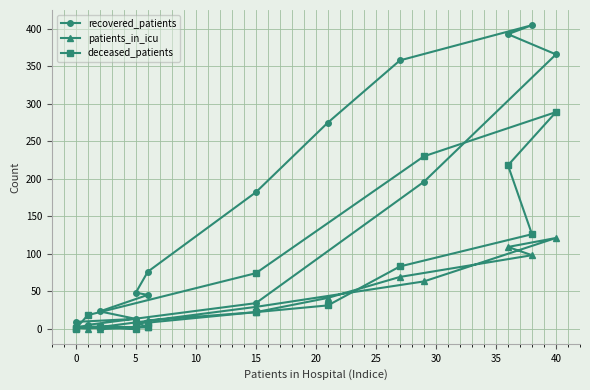

At 5, list the series in order from largest to smallest.

recovered_patients, patients_in_icu, deceased_patients